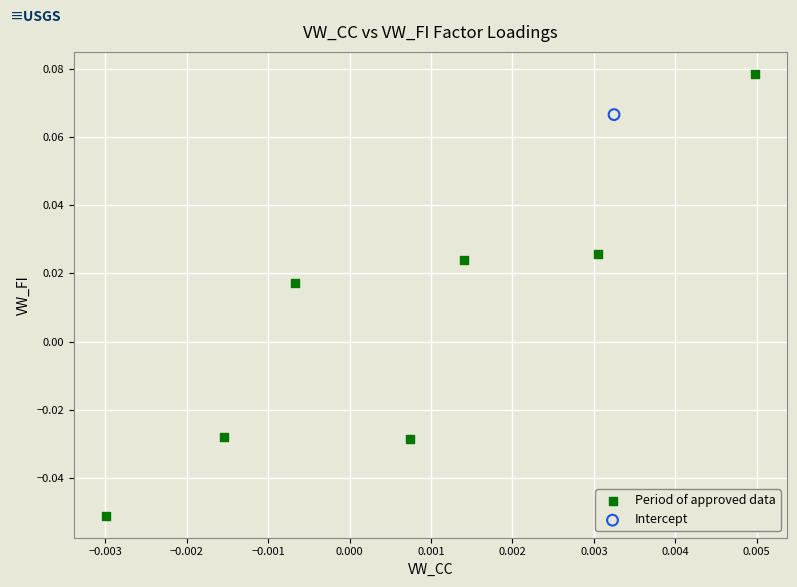

What are all the series names shown in the legend?

Period of approved data, Intercept